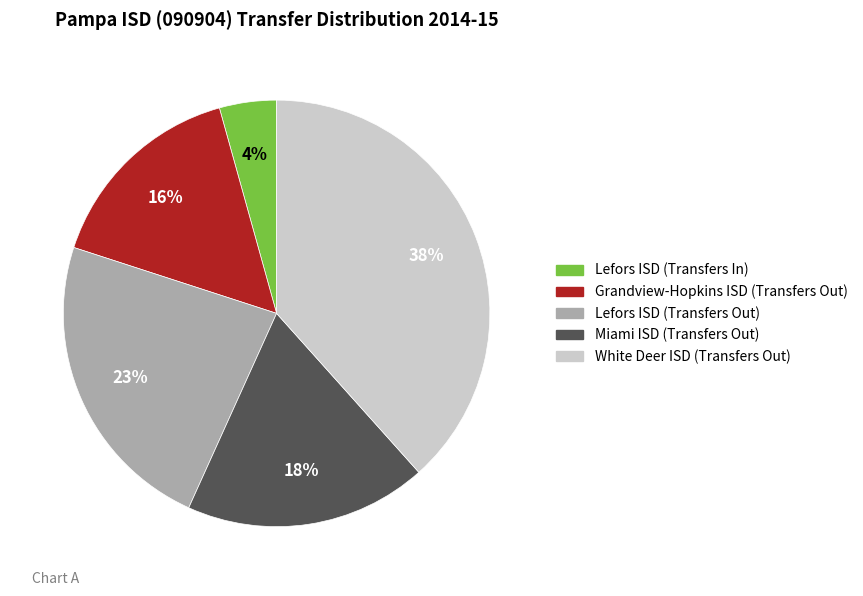

Is it true that Lefors ISD (Transfers Out) is 38% of the pie?

False